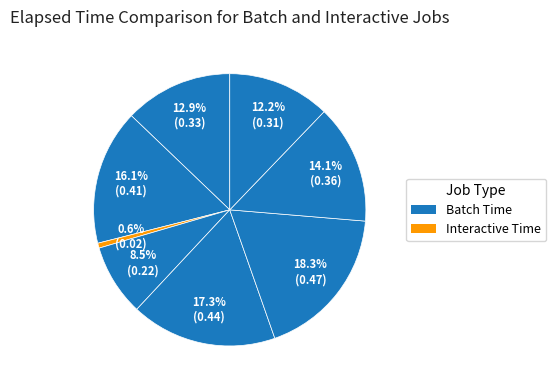

How many slices are in this pie chart?

8